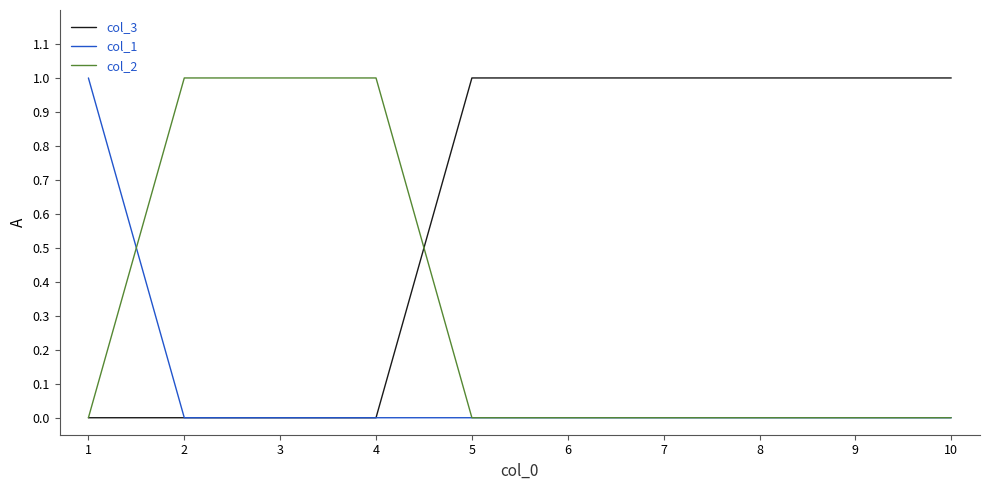

True or false: col_1 has a value of 0 at 4.

True